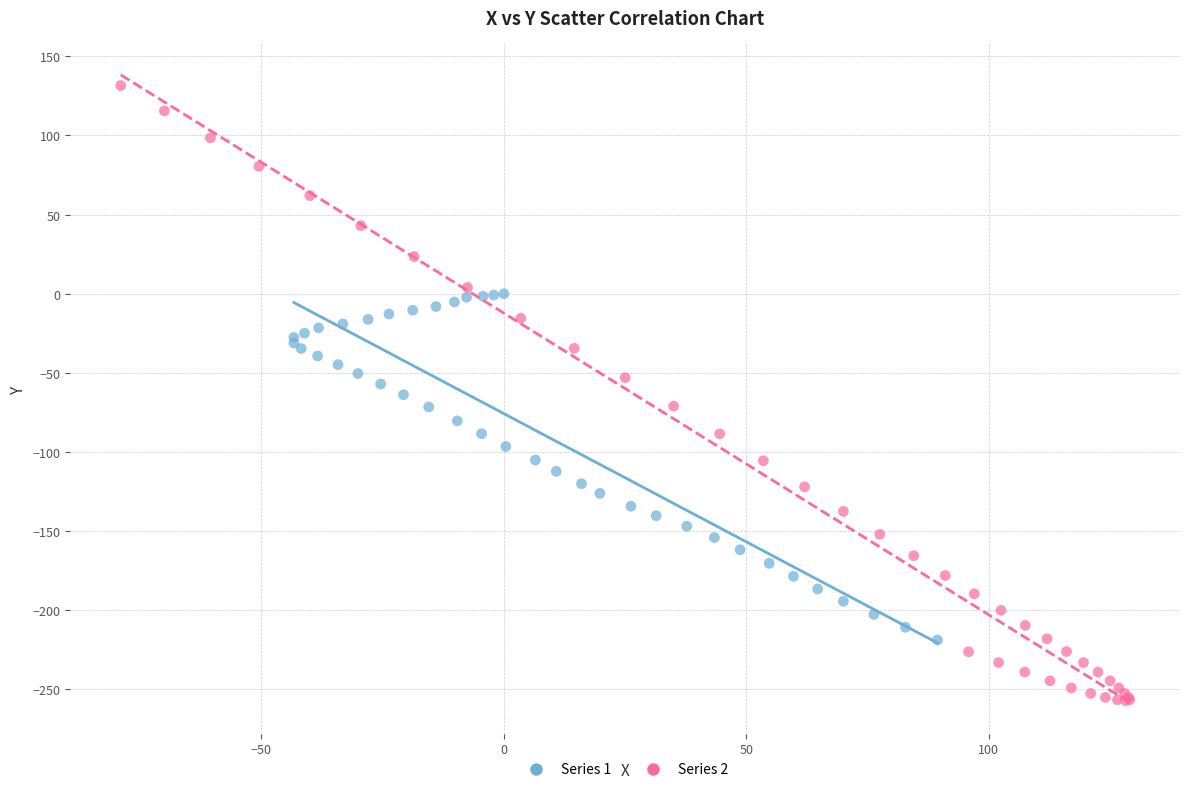

Which series has the largest Y range (max minus min)?

Series 2